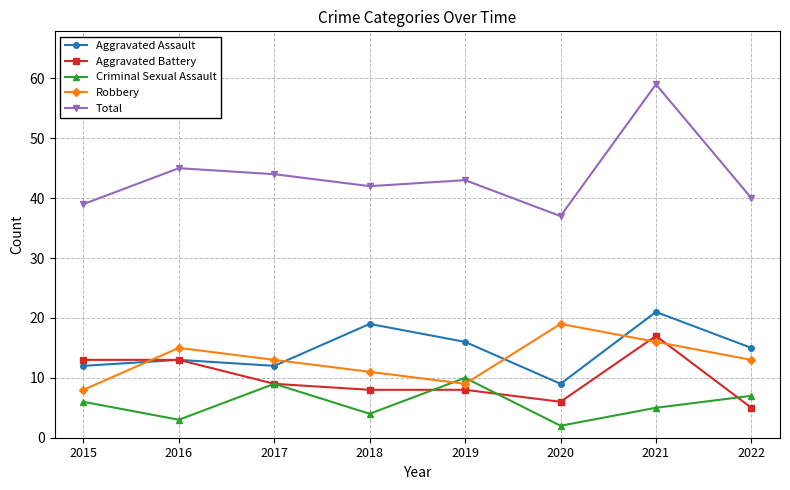

At how many categories does at least one series exceed 3?

8